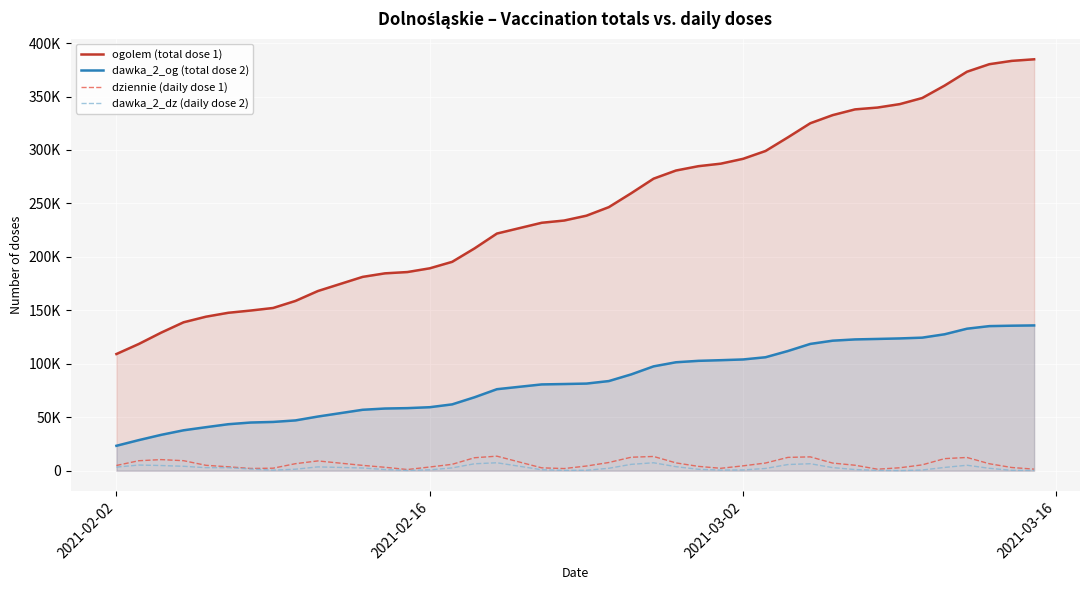

What are all the series names shown in the legend?

ogolem (total dose 1), dawka_2_og (total dose 2), dziennie (daily dose 1), dawka_2_dz (daily dose 2)